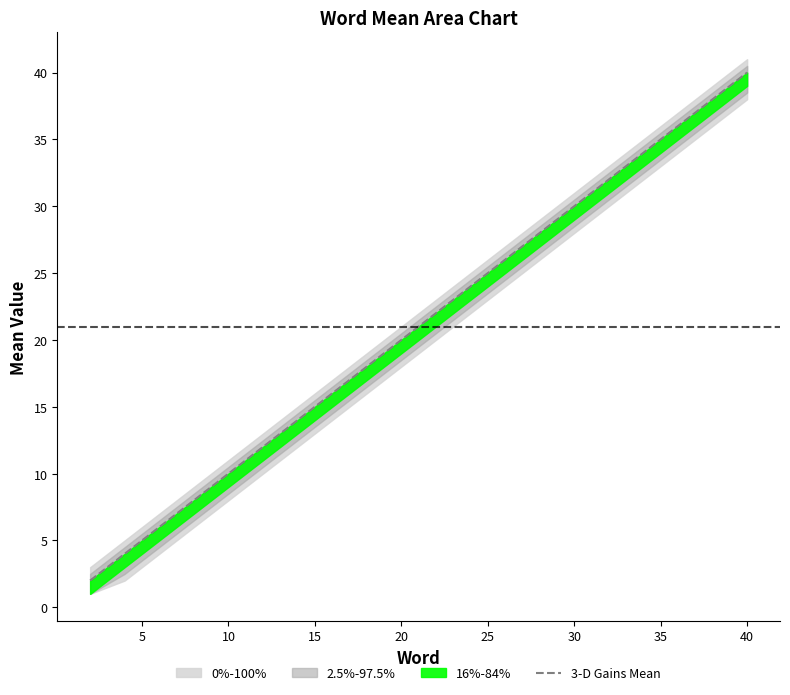

What is the value of the 5th point from the left?

10